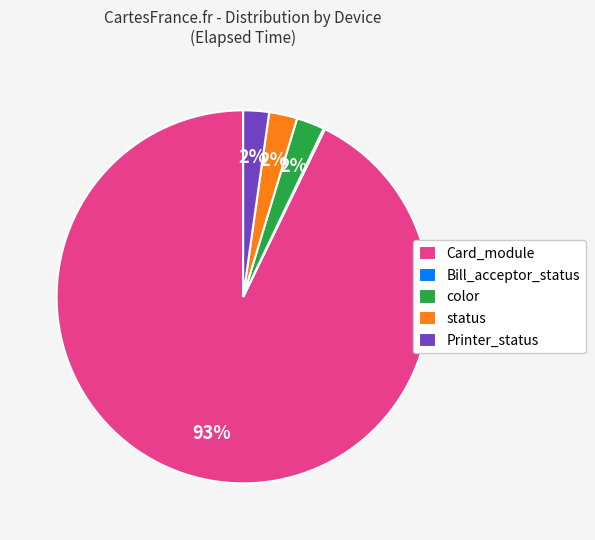

What is the largest slice in the pie chart?

Card_module